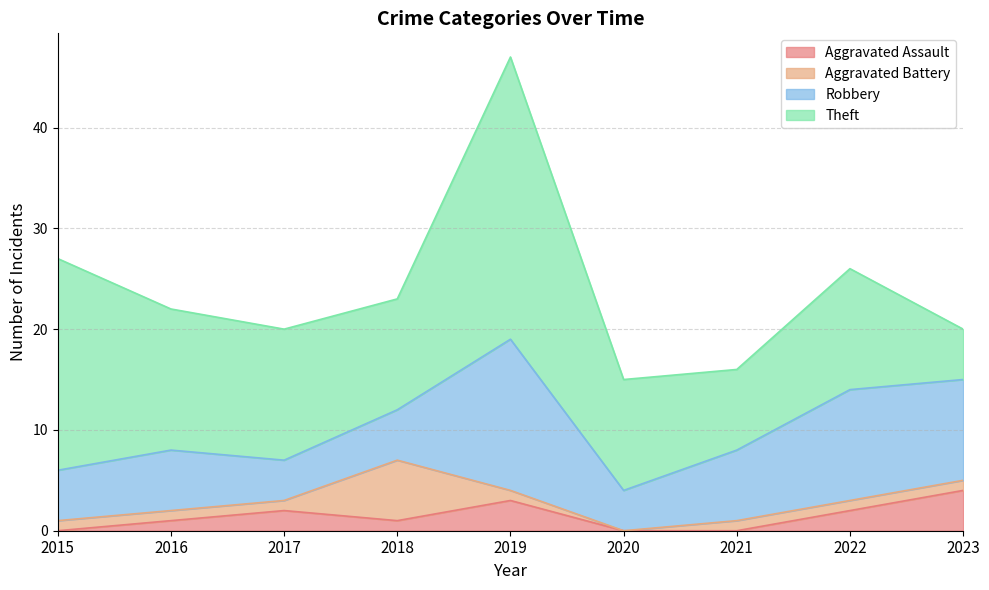

What are all the series names shown in the legend?

Aggravated Assault, Aggravated Battery, Robbery, Theft